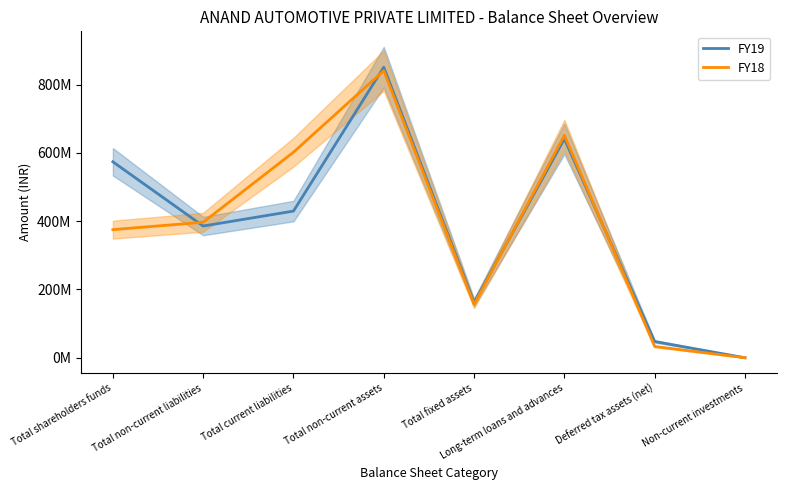

What is the value of the FY18 point at the 2nd from the left?

396933000